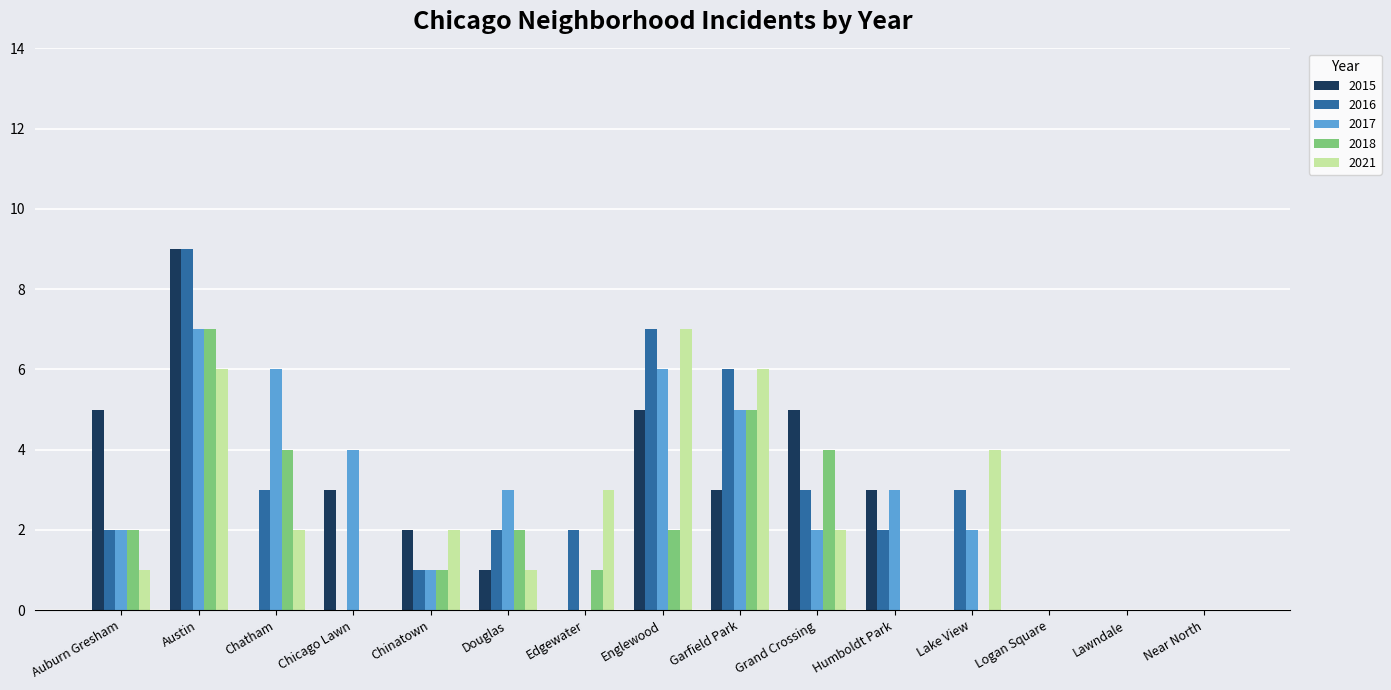

How many distinct data groups are displayed?

5